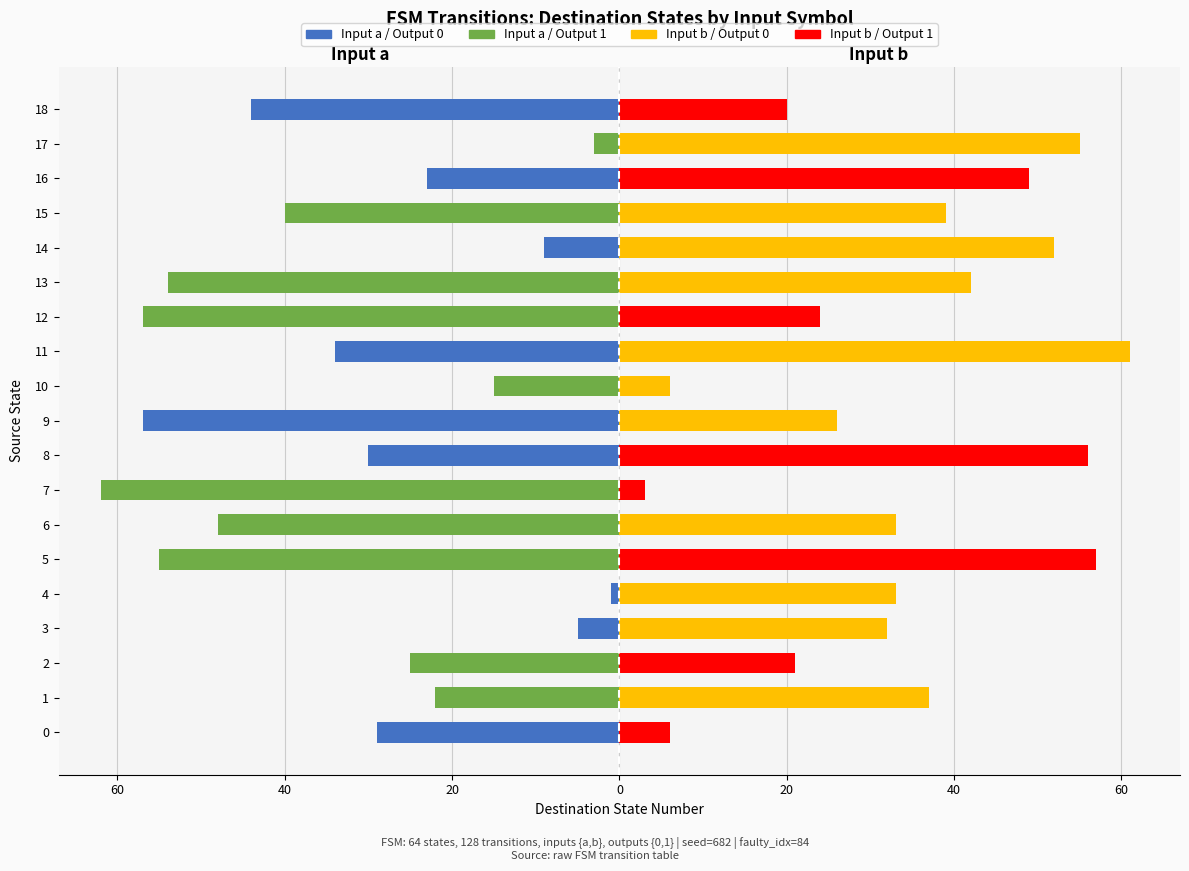

What are all the series names shown in the legend?

Input a / Output 0, Input a / Output 1, Input b / Output 0, Input b / Output 1